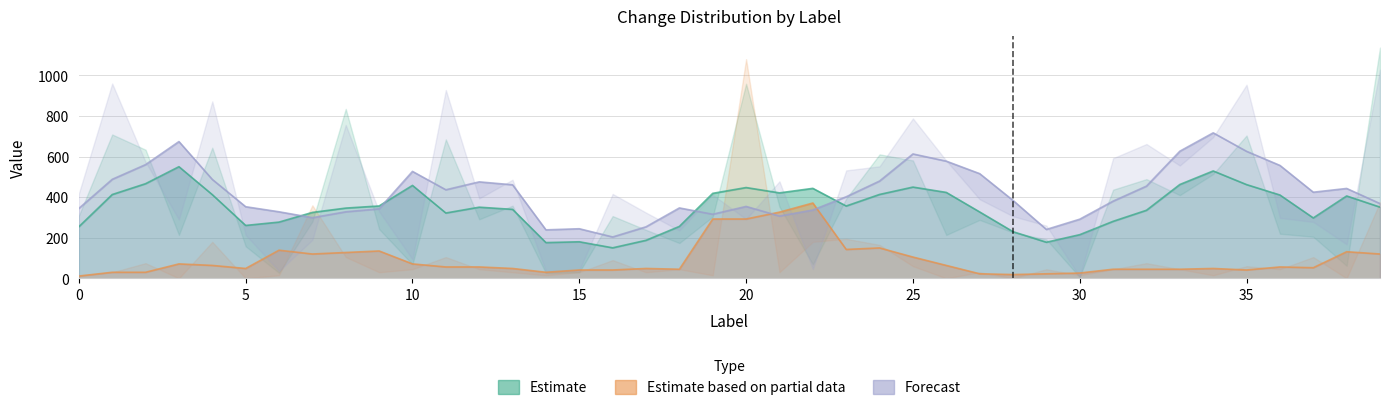

What is the spread (max minus min) of values at 25?

580.6